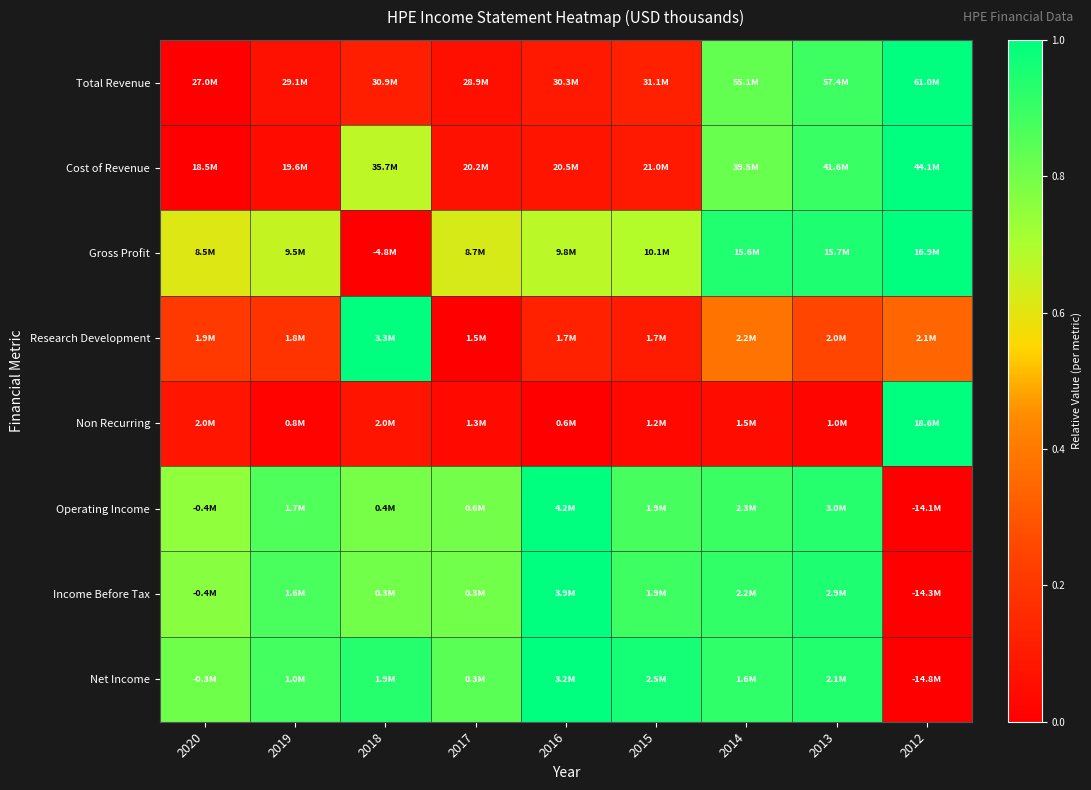

At which category is the sum across all series the highest?

2013